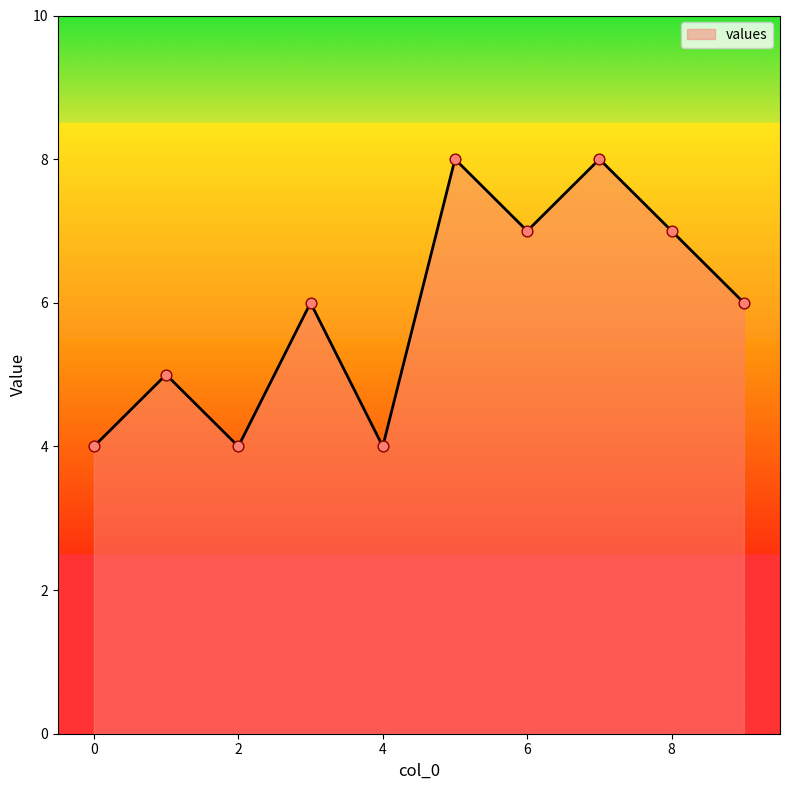

What is the smallest value displayed?

4